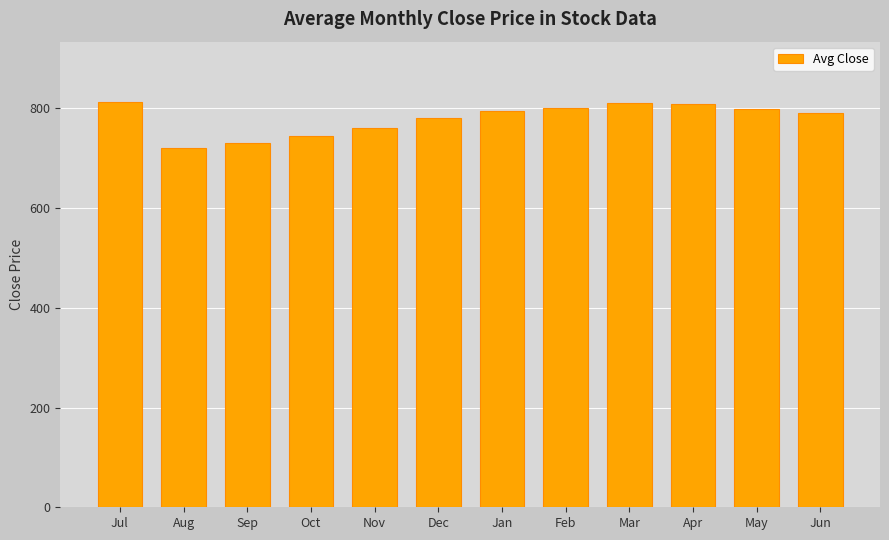

What is the approximate value at Jan?

795